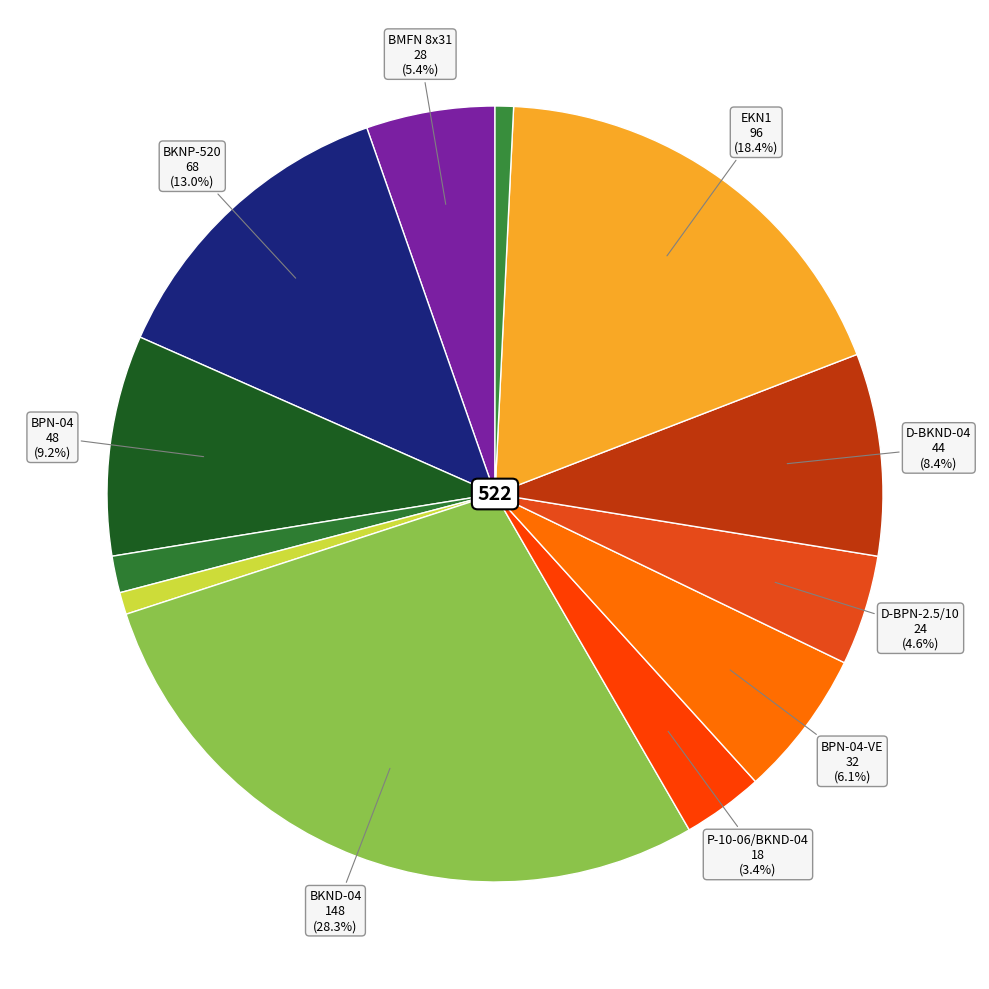

Count the number of slices in the pie.

12